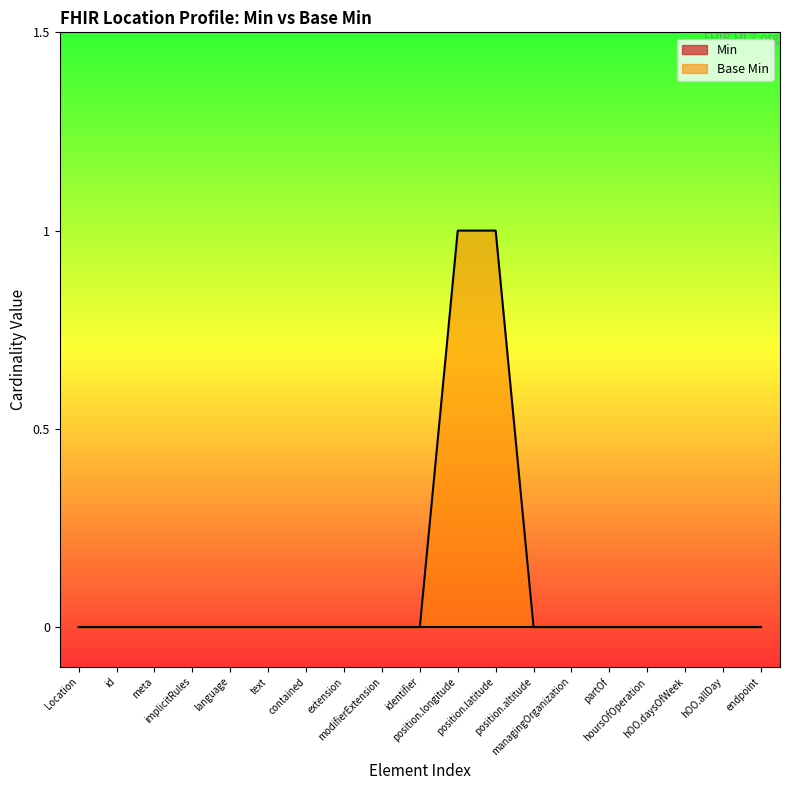

What is the label of the 11th point from the left?

position.longitude